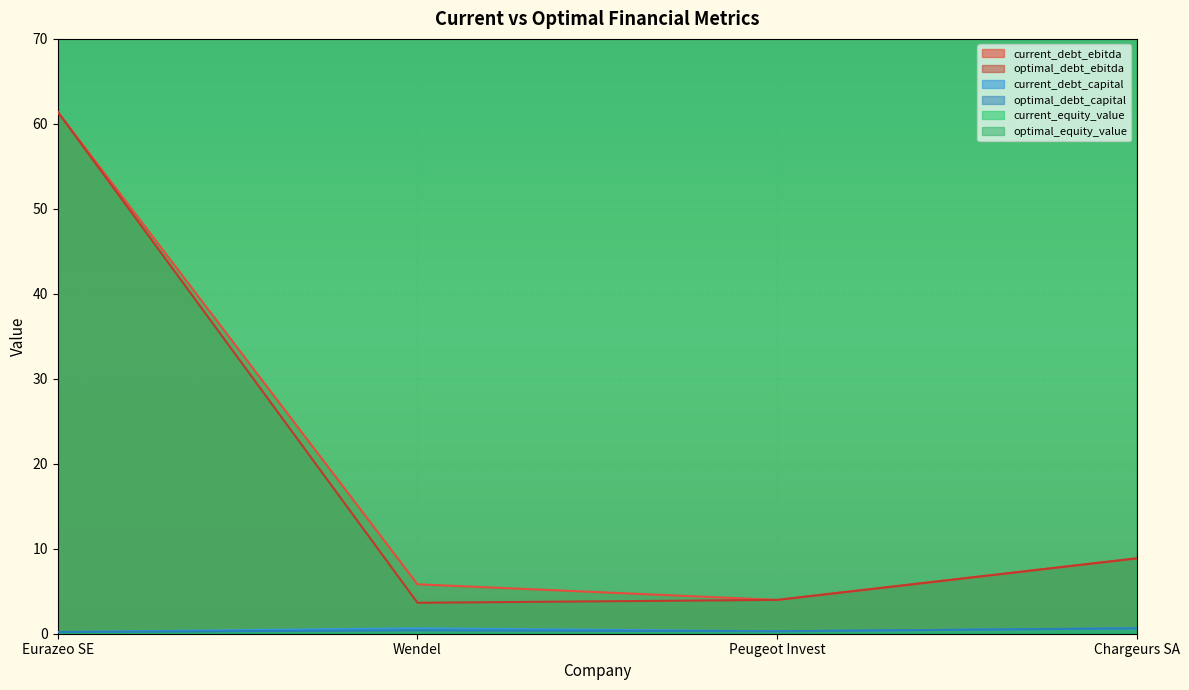

True or false: current_debt_capital and current_debt_ebitda intersect in this chart.

False